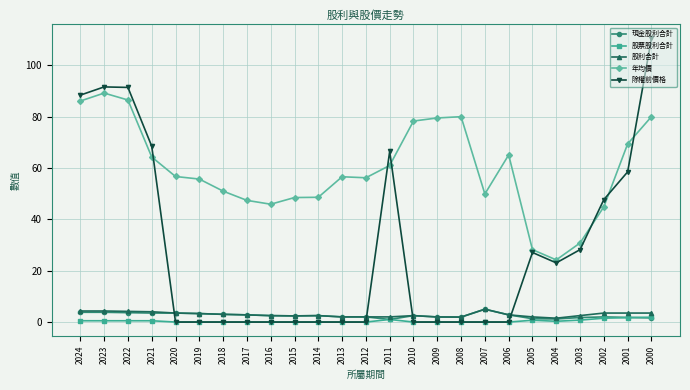

How many times do 股利合計 and 除權前價格 cross each other?

4